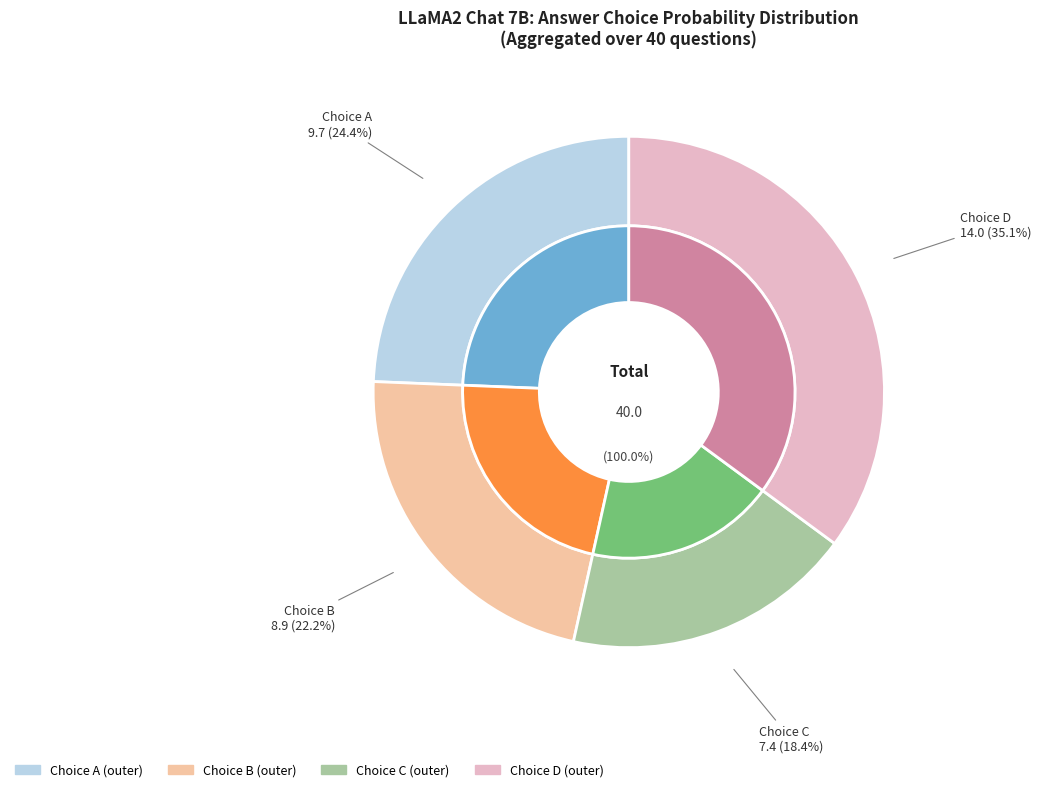

To the nearest percent, what is the average slice percentage?

25%